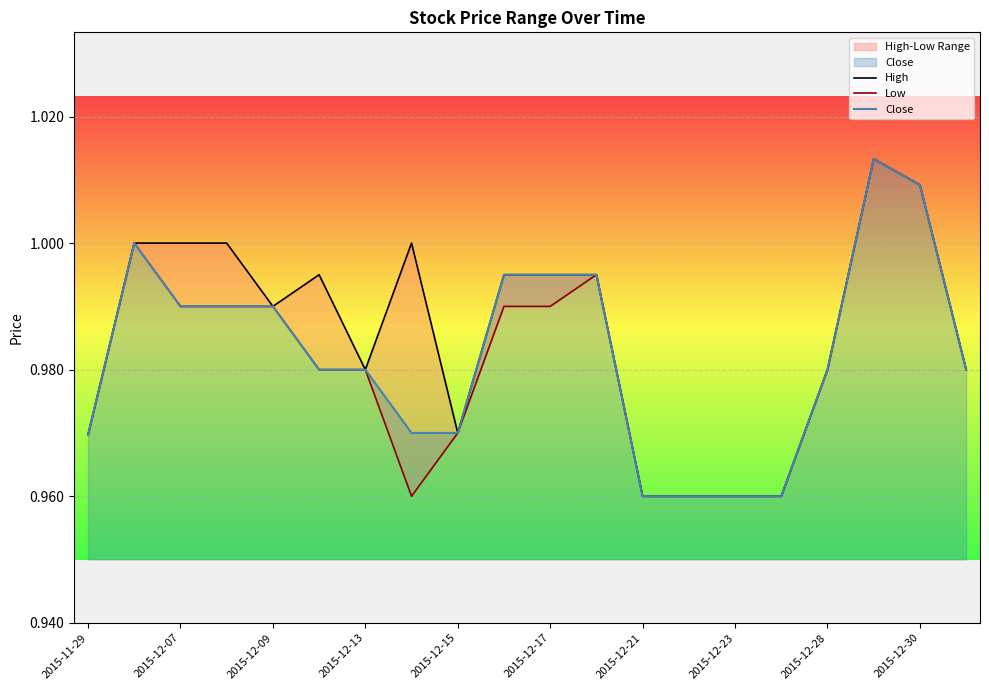

Is it true that High equals 1.6 at 2015-12-07?

False